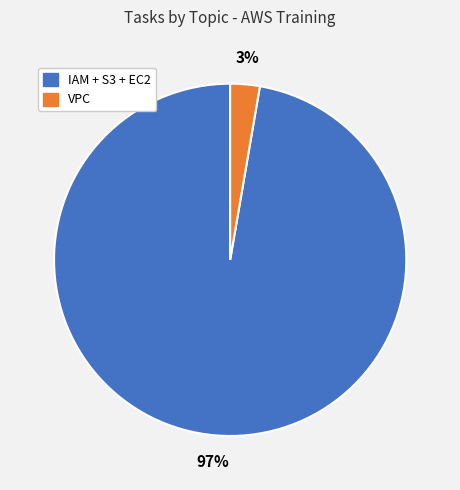

Is the sum of IAM + S3 + EC2 and VPC greater than half?

Yes